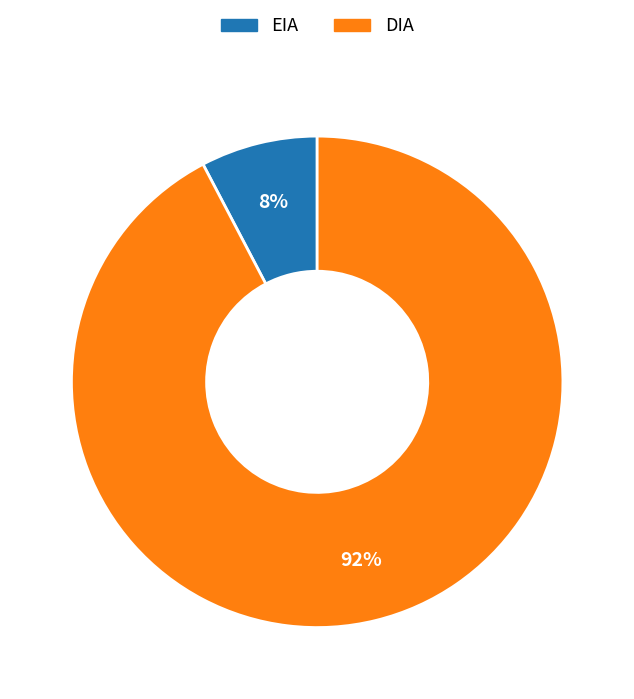

Between EIA and DIA, which is larger?

DIA